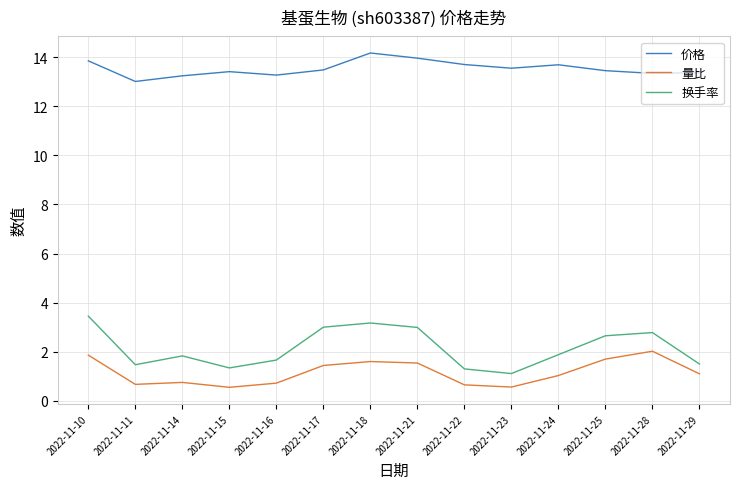

Count the number of data series in this chart.

3